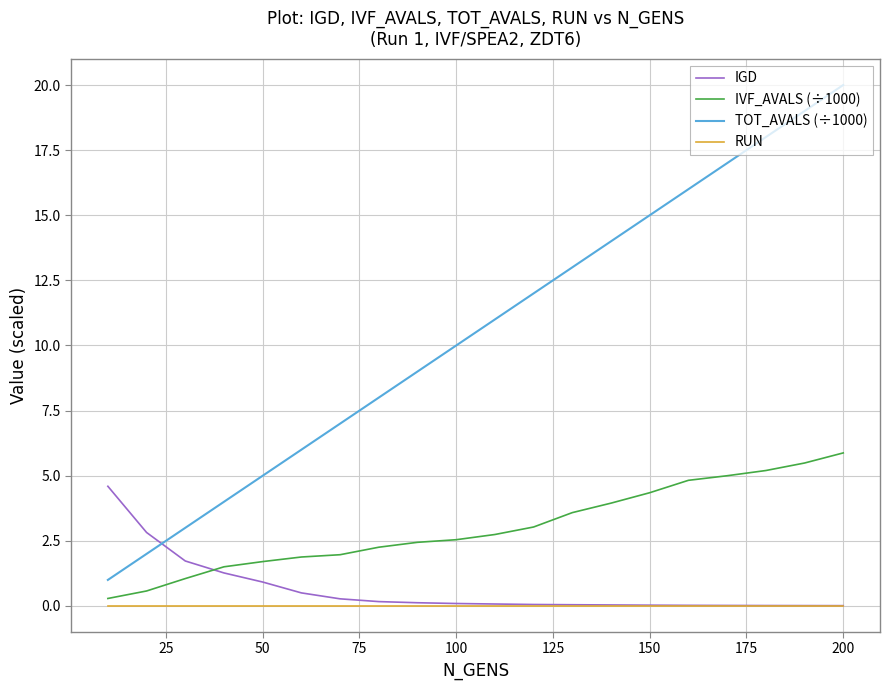

Which series has the widest spread of values?

TOT_AVALS (÷1000)